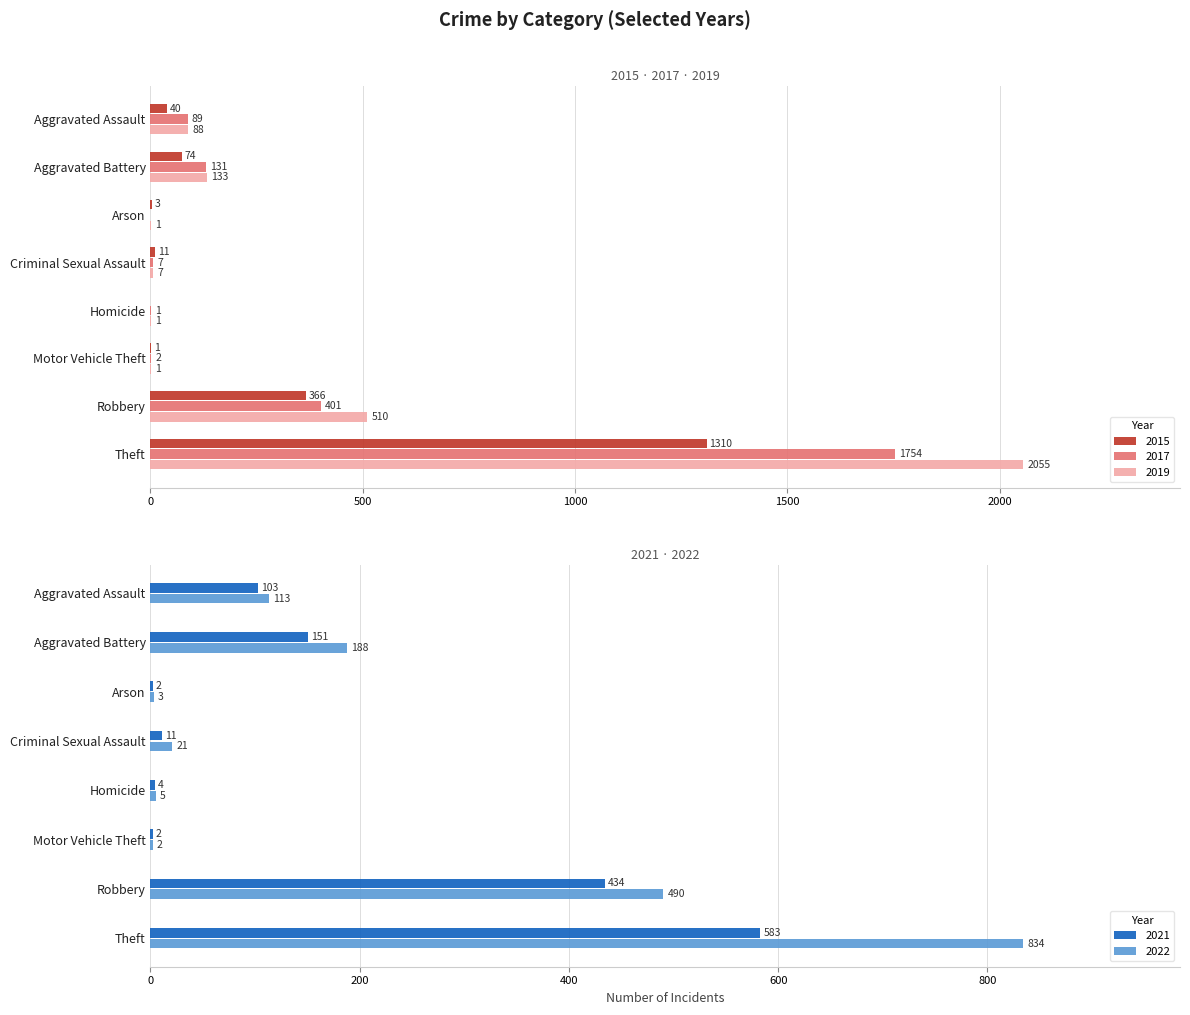

List the series in order of their peak value, highest first.

2019, 2017, 2015, 2022, 2021